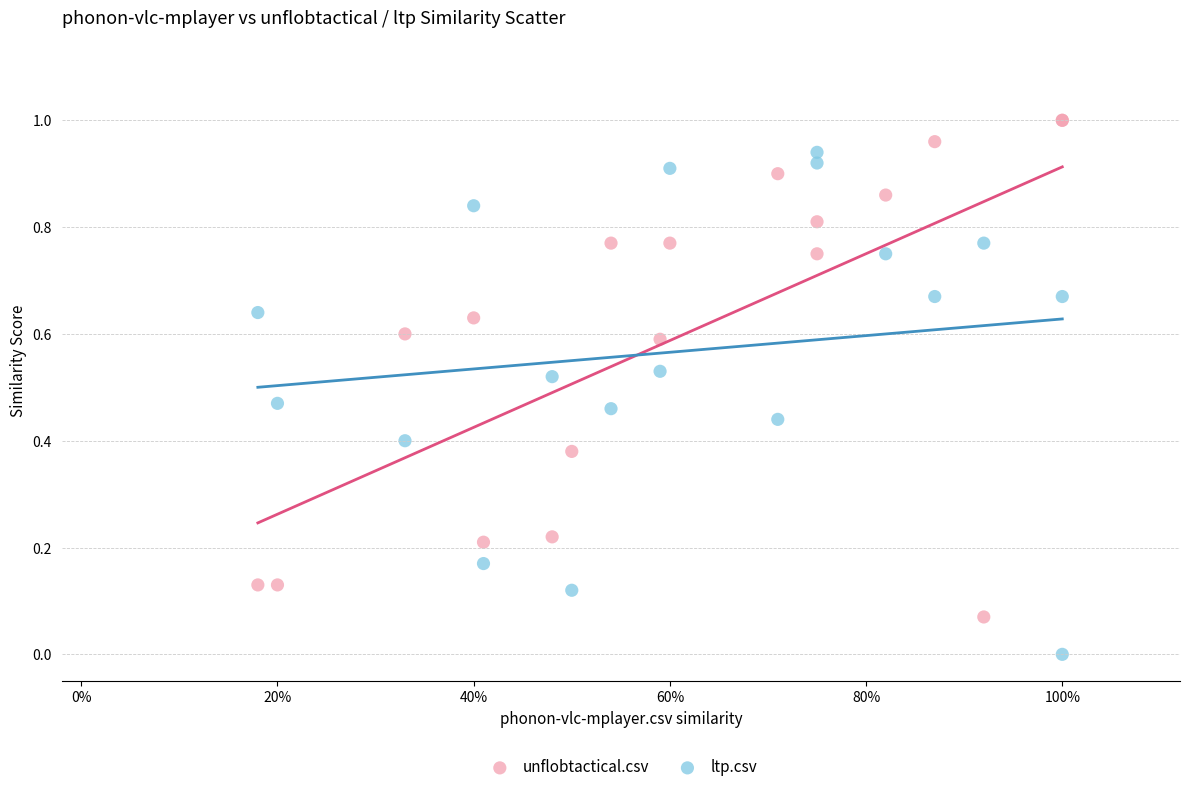

Which series contains the lowest Y value?

ltp.csv